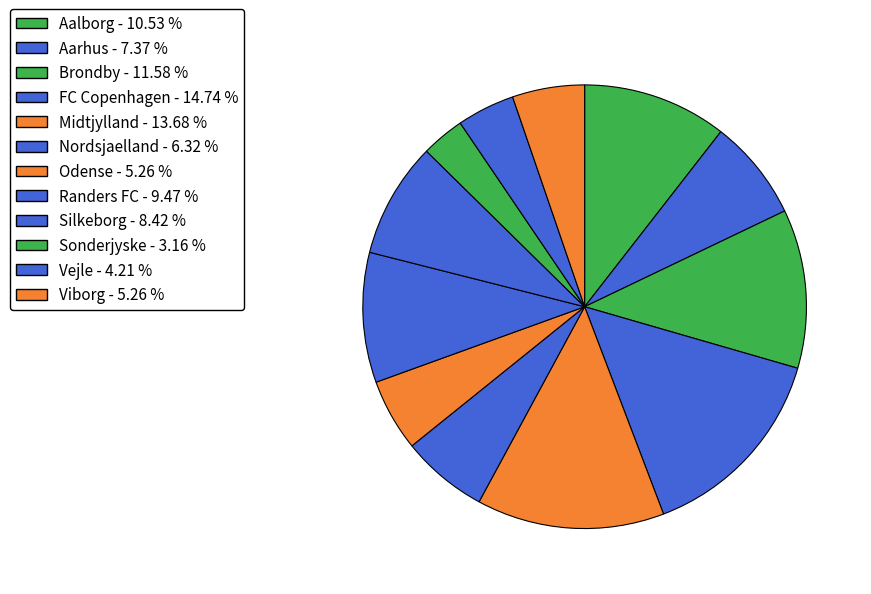

Is the sum of Vejle and Aalborg greater than half?

No